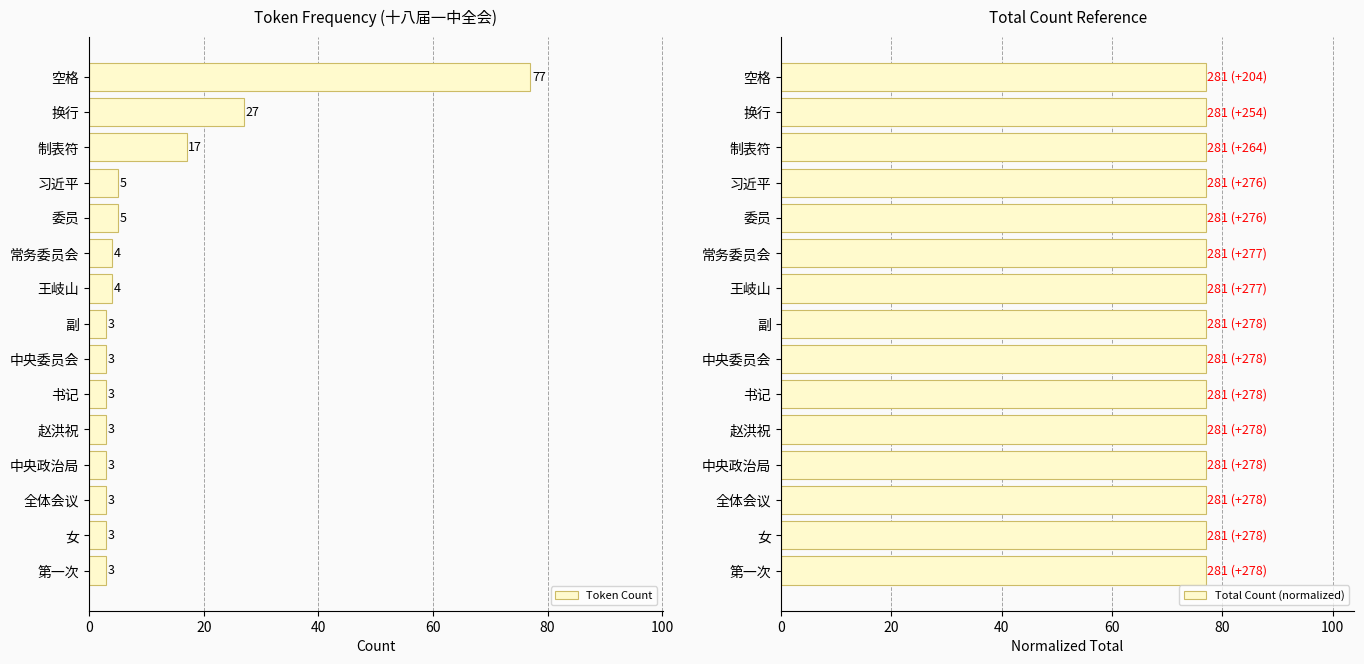

Which series has the largest range (max minus min)?

Token Count